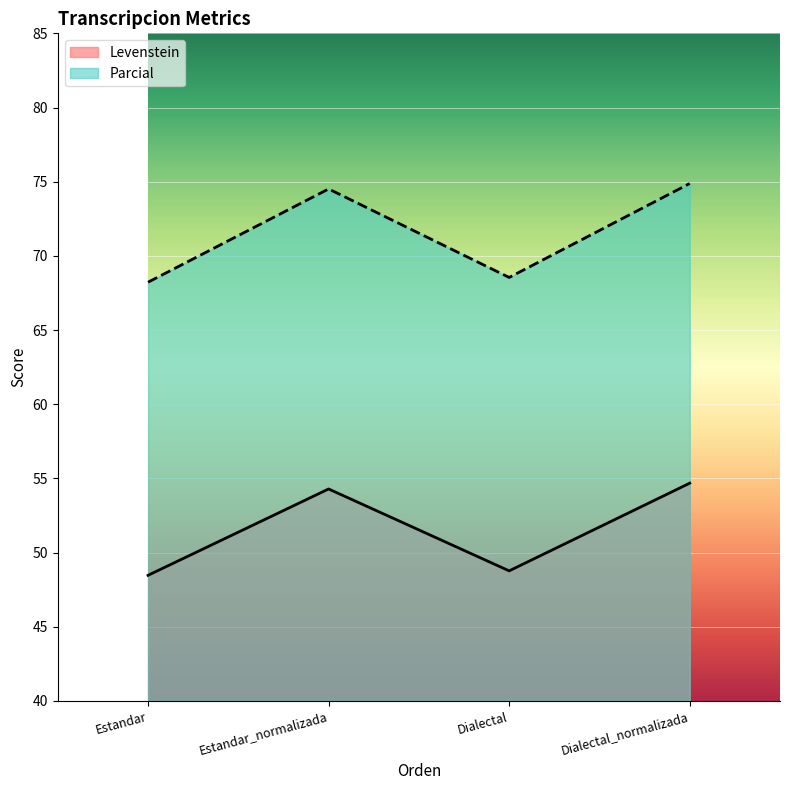

True or false: Parcial and Levenstein intersect in this chart.

False